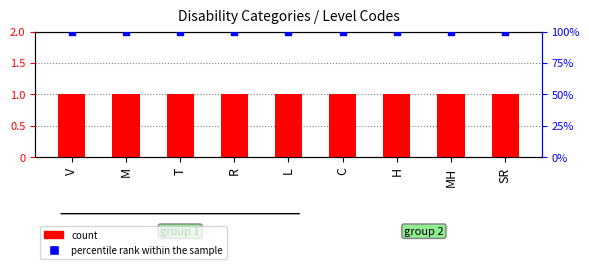

At how many categories does at least one series exceed 54?

9